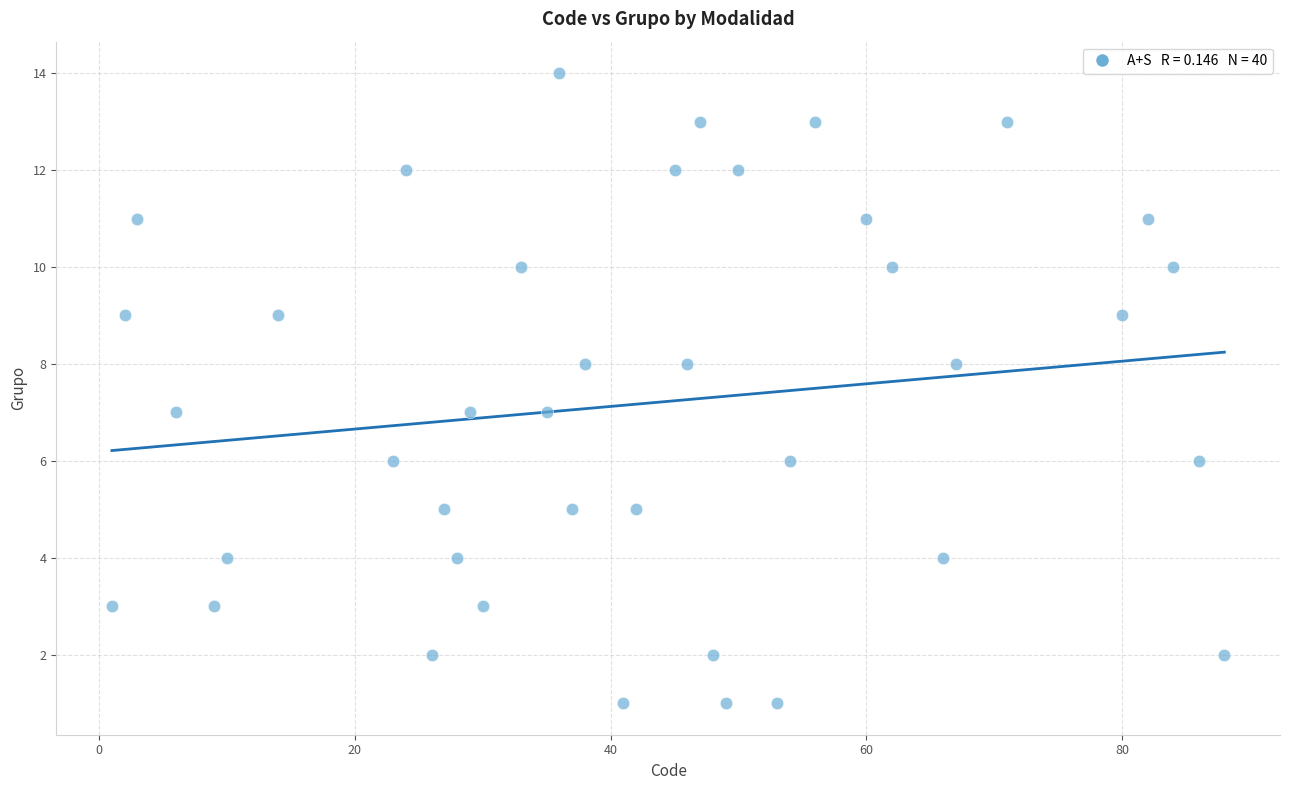

What is the range of Y values (max minus min)?

13